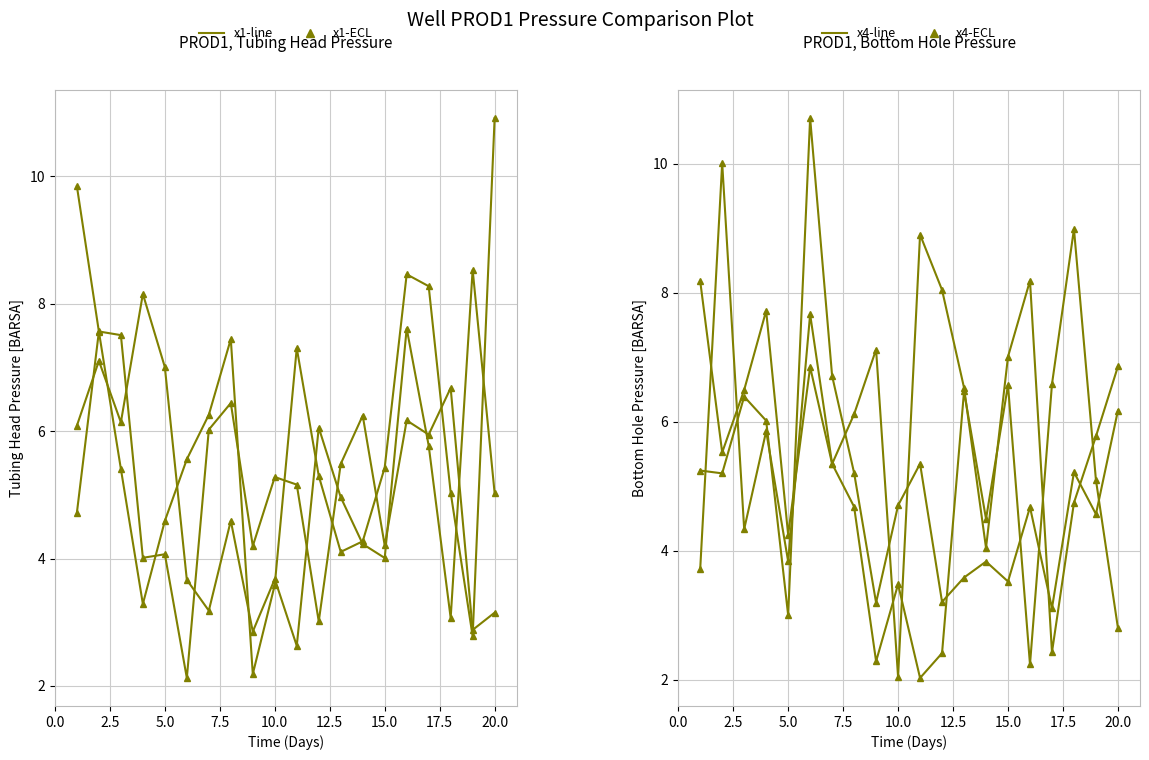

How many data points does each series have?

20